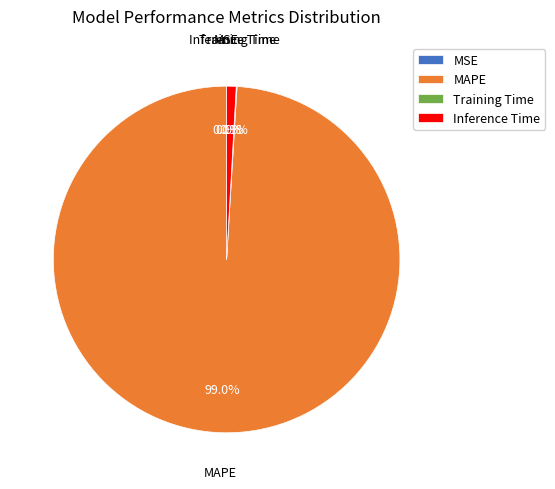

Does MAPE account for over 50% of the chart?

Yes